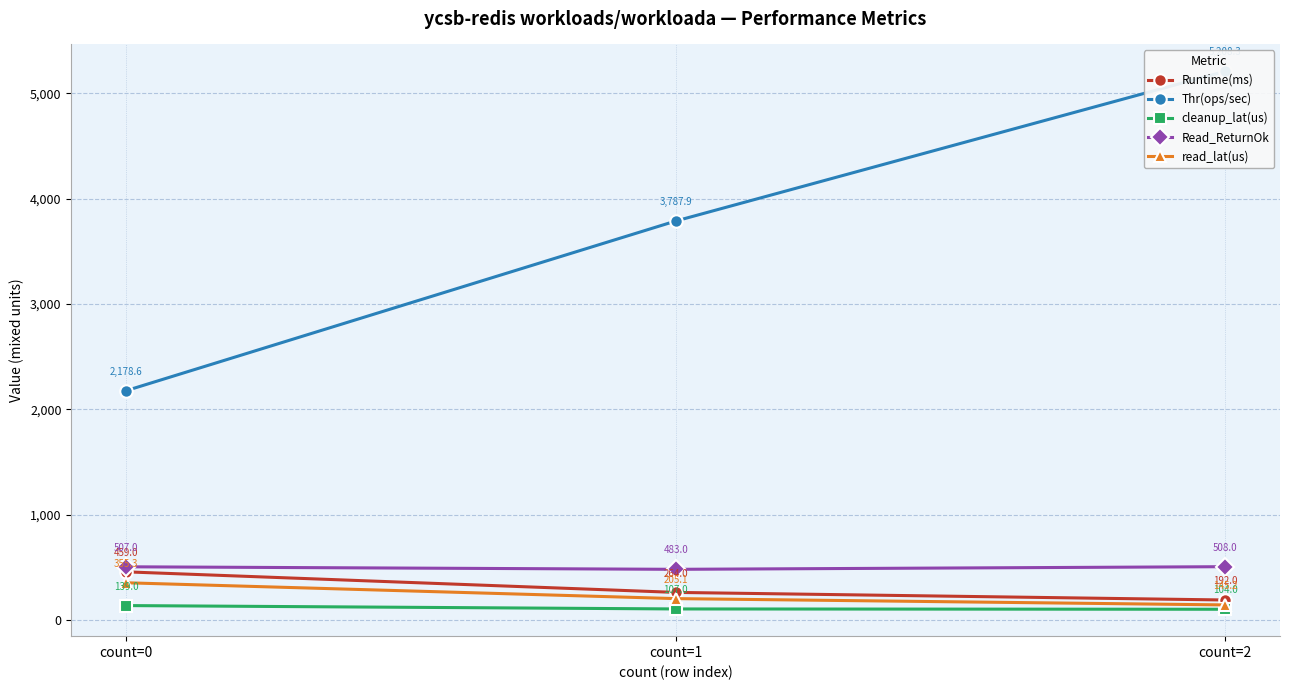

Between count=1 and count=2, which series saw the biggest shift?

Thr(ops/sec)